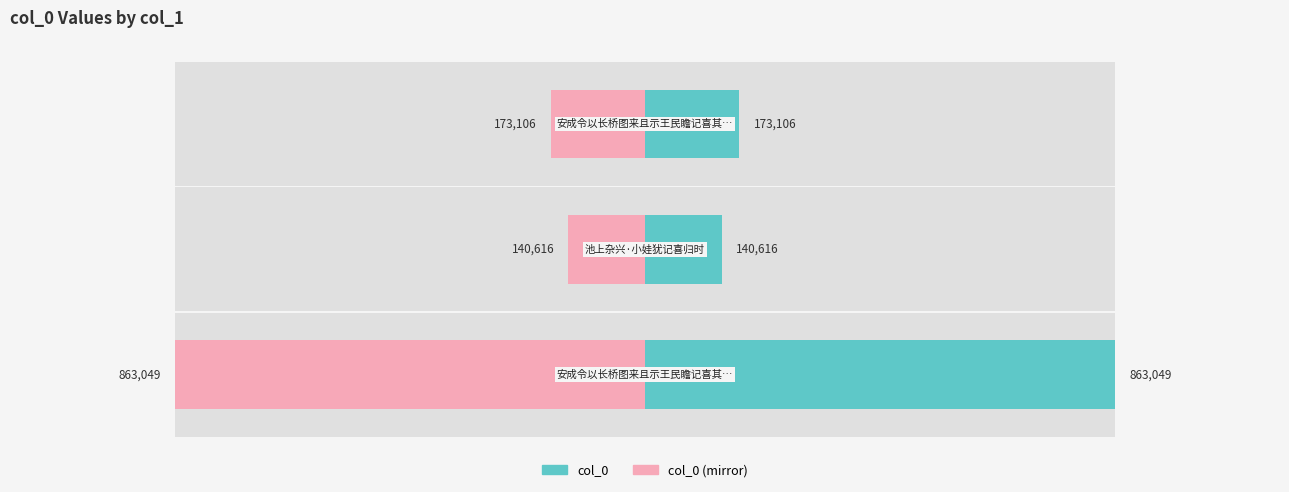

What is the greatest value displayed?

863049